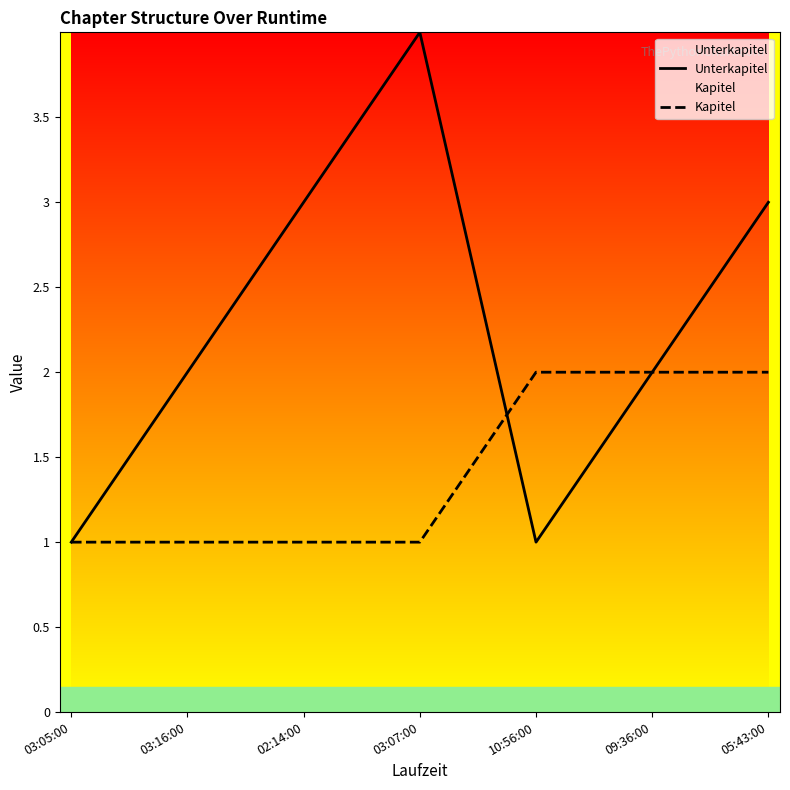

Reading left to right, extract all data points from this chart.

Unterkapitel: 03:05:00=1	03:16:00=2	02:14:00=3	03:07:00=4	10:56:00=1	09:36:00=2	05:43:00=3
Kapitel: 03:05:00=1	03:16:00=1	02:14:00=1	03:07:00=1	10:56:00=2	09:36:00=2	05:43:00=2